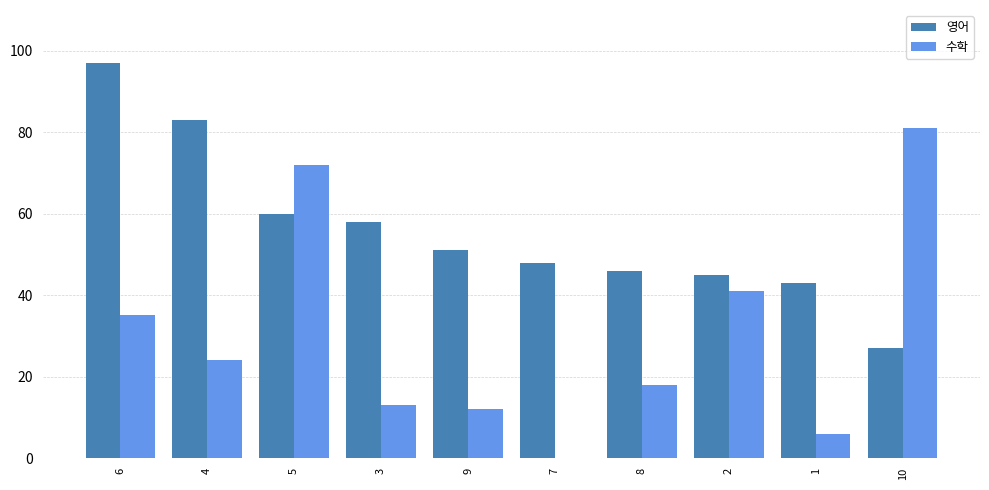

Which category has the highest value in the 수학 series?

10